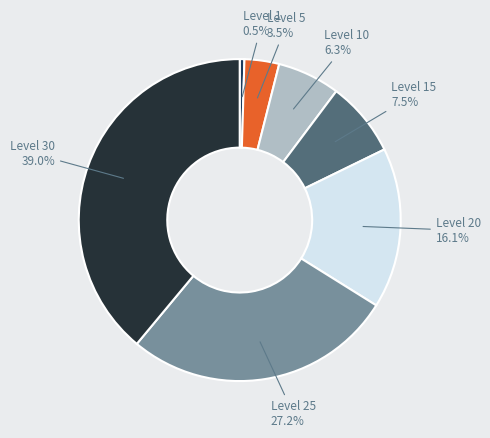

Count the number of slices in the pie.

7